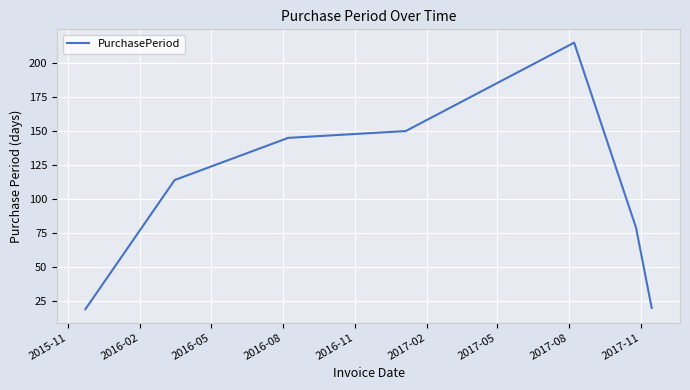

What is the average value?

106